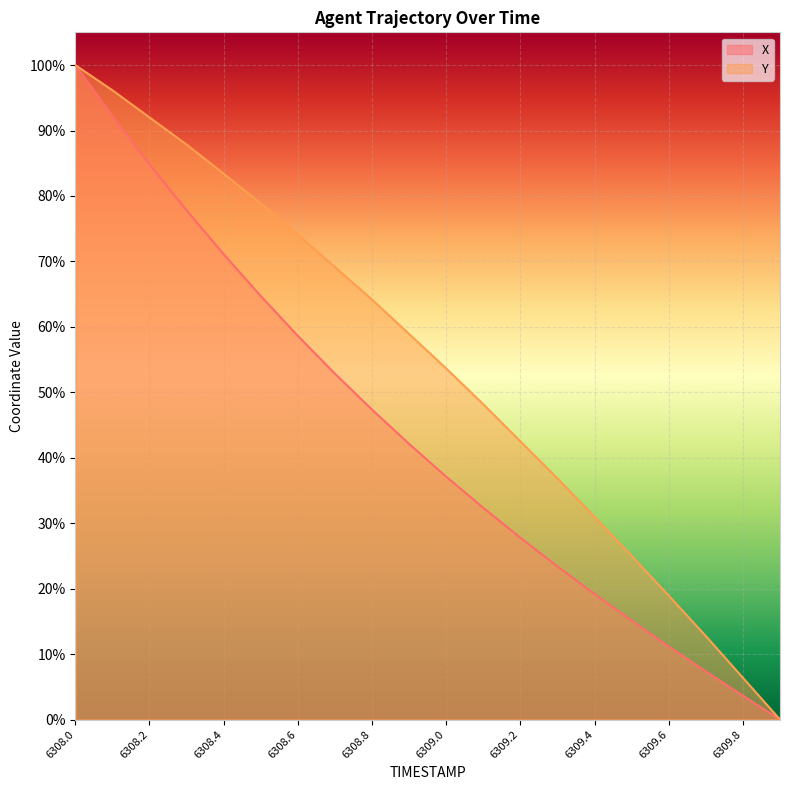

Reading left to right, list all the values displayed in this chart.

X: 6308.0=1.0	6308.1=0.9	6308.2=0.8	6308.3=0.8	6308.4=0.7	6308.5=0.6	6308.6=0.6	6308.7=0.5	6308.8=0.5	6308.9=0.4	6309.0=0.4	6309.1=0.3	6309.2=0.3	6309.3=0.2	6309.4=0.2	6309.5=0.2	6309.6=0.1	6309.7=0.1	6309.8=0.0	6309.9=0.0
Y: 6308.0=1.0	6308.1=1.0	6308.2=0.9	6308.3=0.9	6308.4=0.8	6308.5=0.8	6308.6=0.7	6308.7=0.7	6308.8=0.6	6308.9=0.6	6309.0=0.5	6309.1=0.5	6309.2=0.4	6309.3=0.4	6309.4=0.3	6309.5=0.2	6309.6=0.2	6309.7=0.1	6309.8=0.1	6309.9=0.0